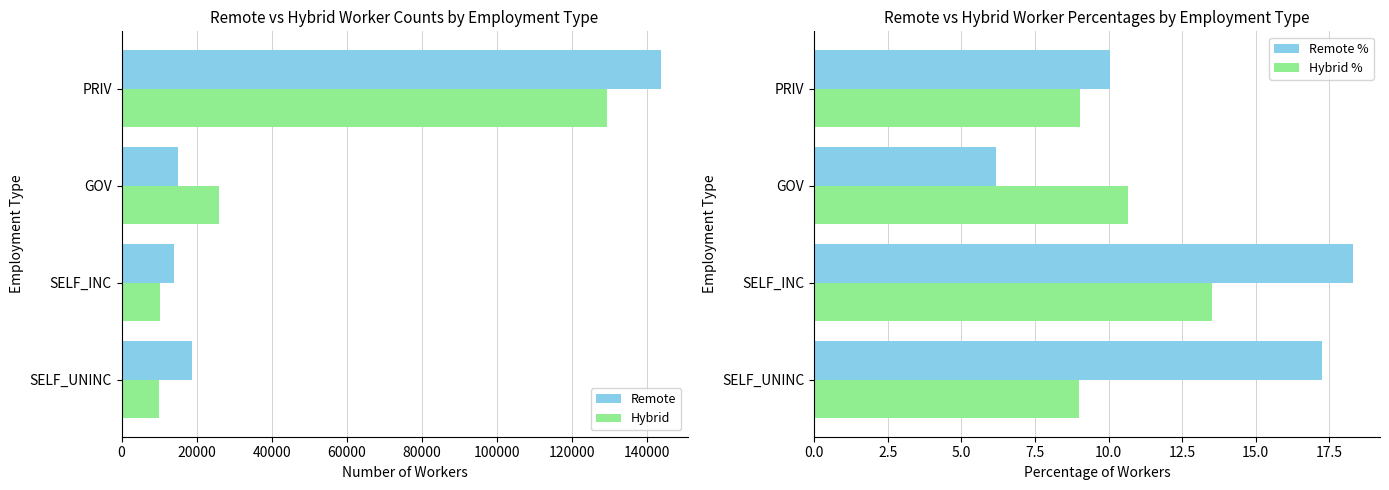

Reading right to left, list all the values displayed in this chart.

Remote: 143640.0	15125.0	13946.0	18839.0
Hybrid: 129313.0	26097.0	10304.0	9853.0
Remote %: 10.0	6.2	18.3	17.2
Hybrid %: 9.0	10.7	13.5	9.0